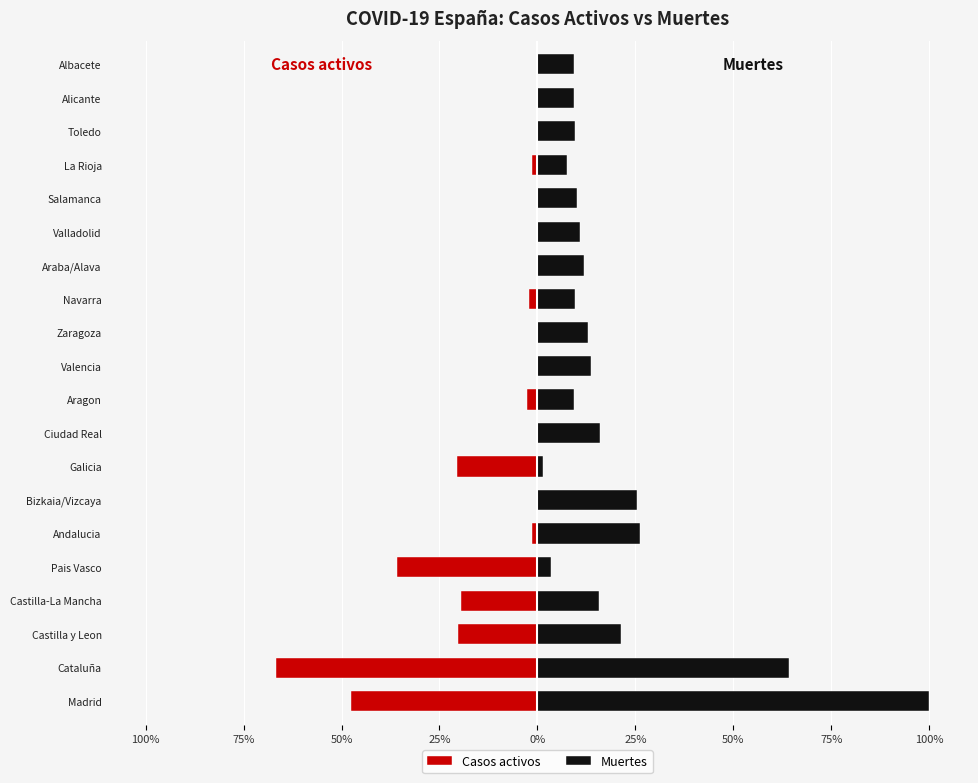

True or false: Muertes has a value of 15.6 at Bizkaia/Vizcaya.

False